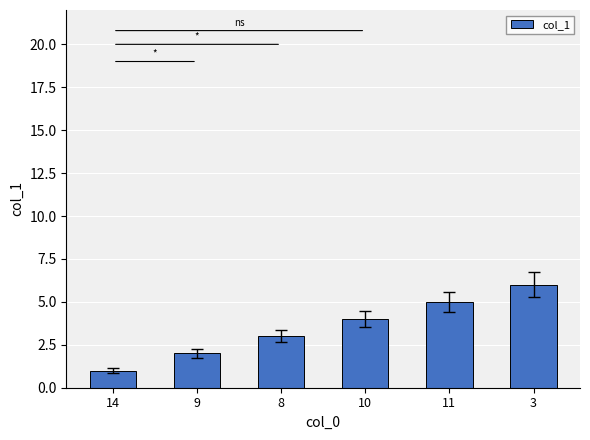

What is the maximum value shown in the chart?

6